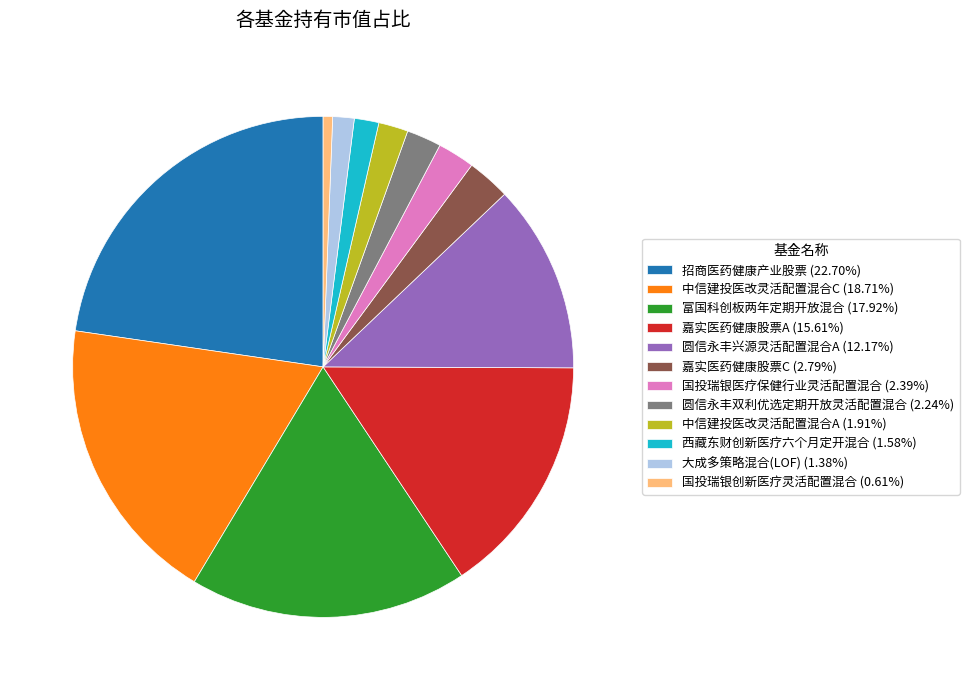

Does 招商医药健康产业股票 represent more than half of the total?

No